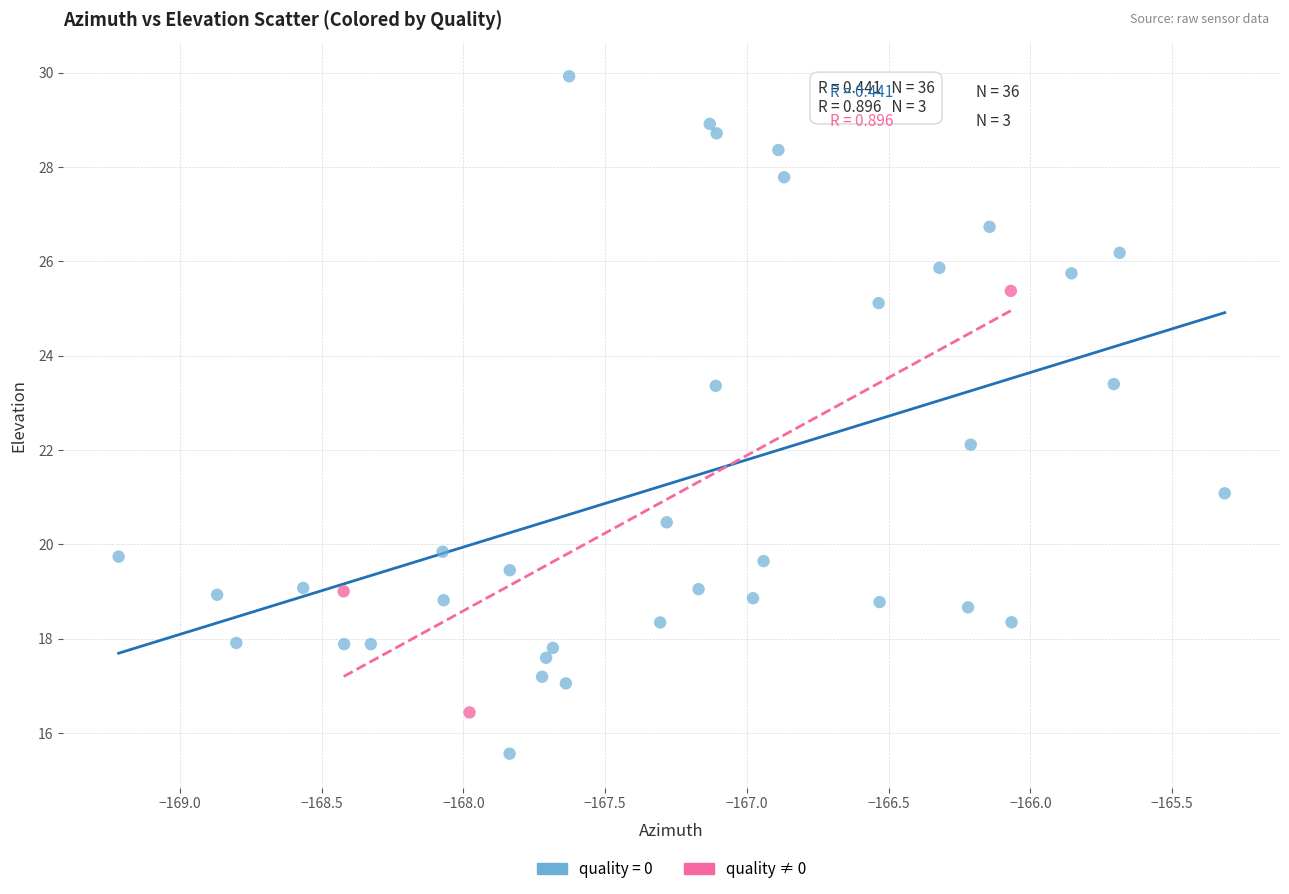

Which series reaches the maximum Y coordinate?

quality = 0